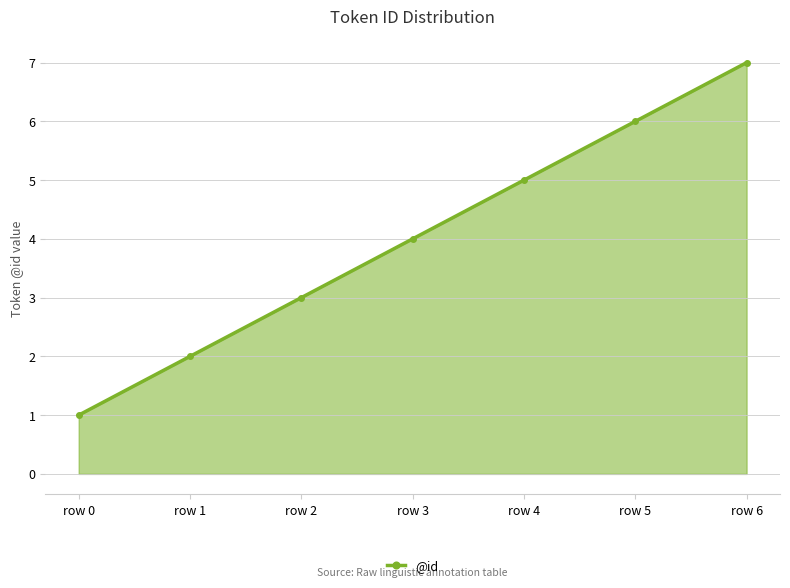

Reading left to right, list all the values displayed in this chart.

1	2	3	4	5	6	7